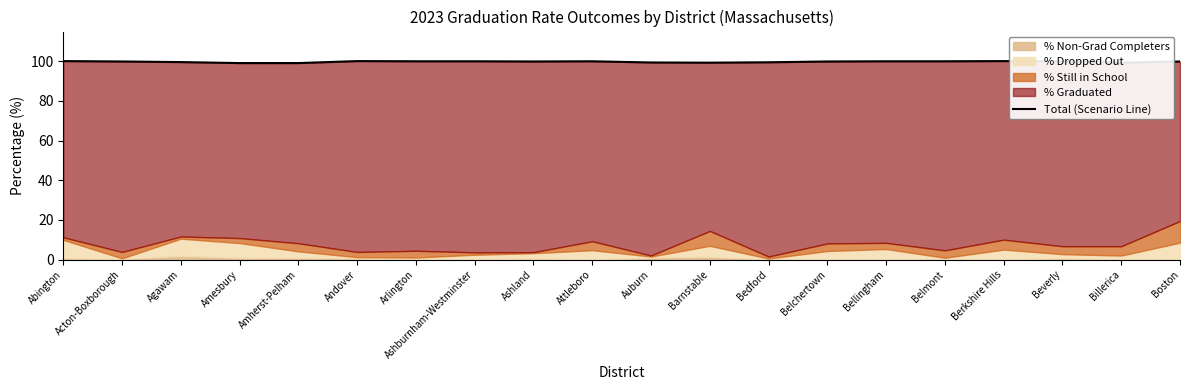

Approximately how many times larger is the value at Auburn compared to Attleboro?

1.0